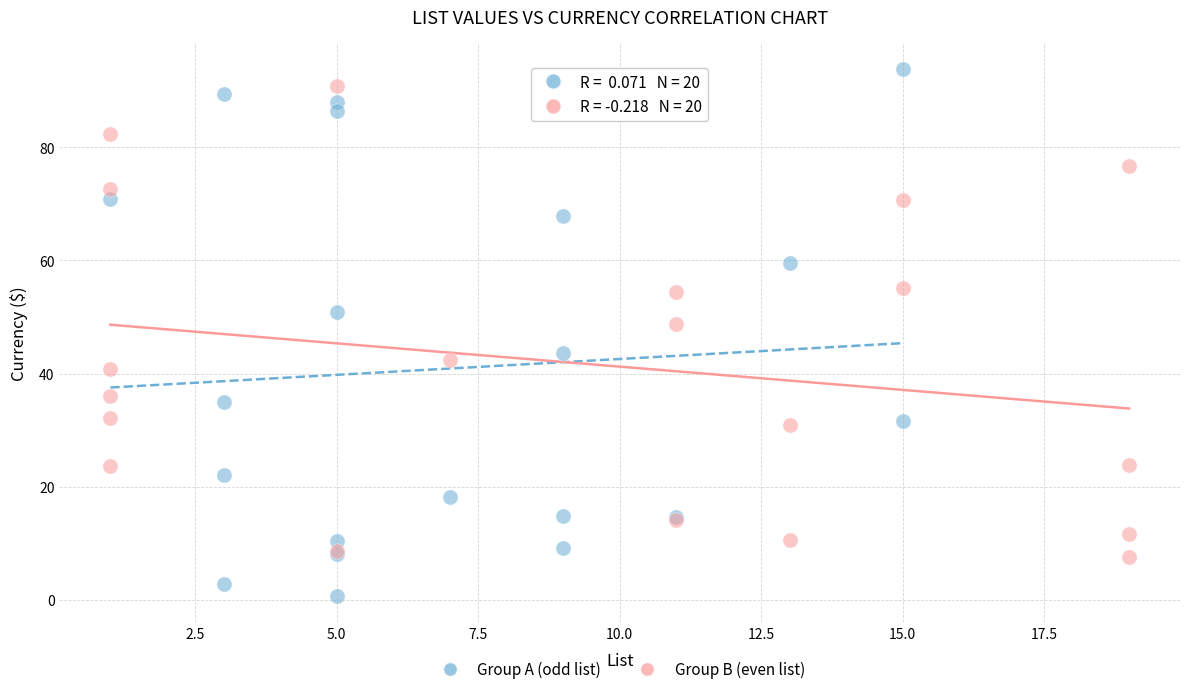

Which series has the widest spread of Y values?

Group A (odd list)